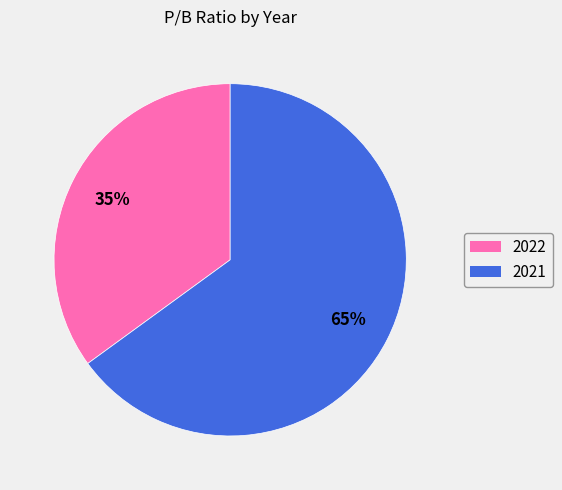

To the nearest percent, what is the average slice percentage?

50%